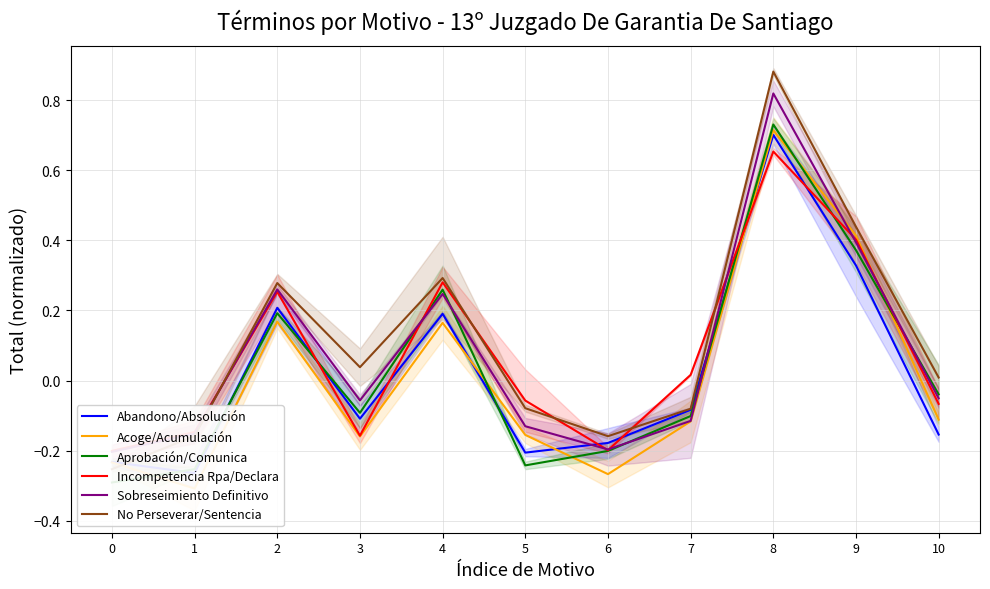

What is the average value of the No Perseverar/Sentencia series?

0.1